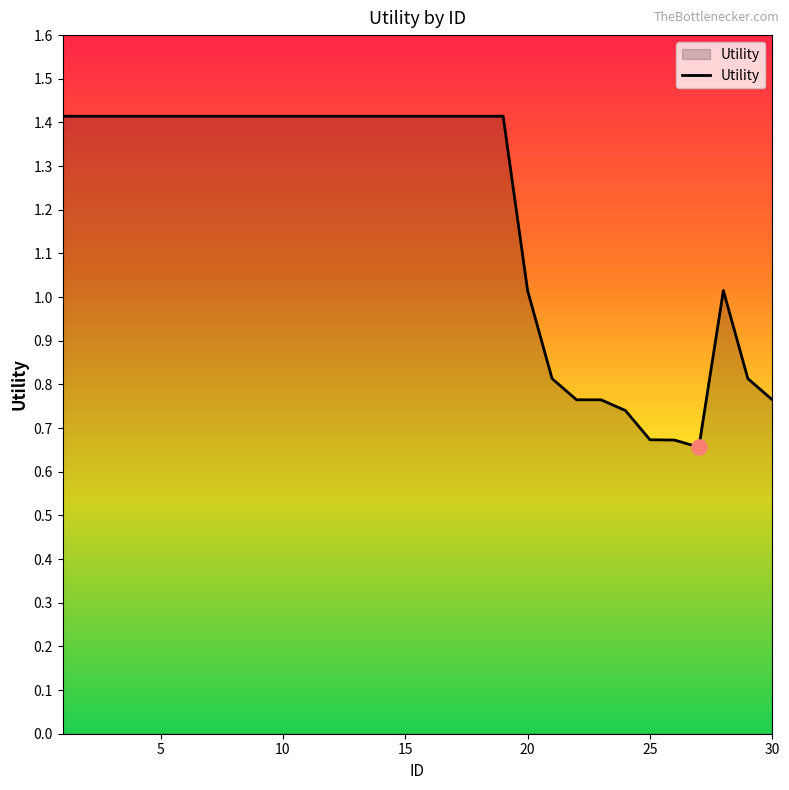

What is the maximum value shown in the chart?

1.4